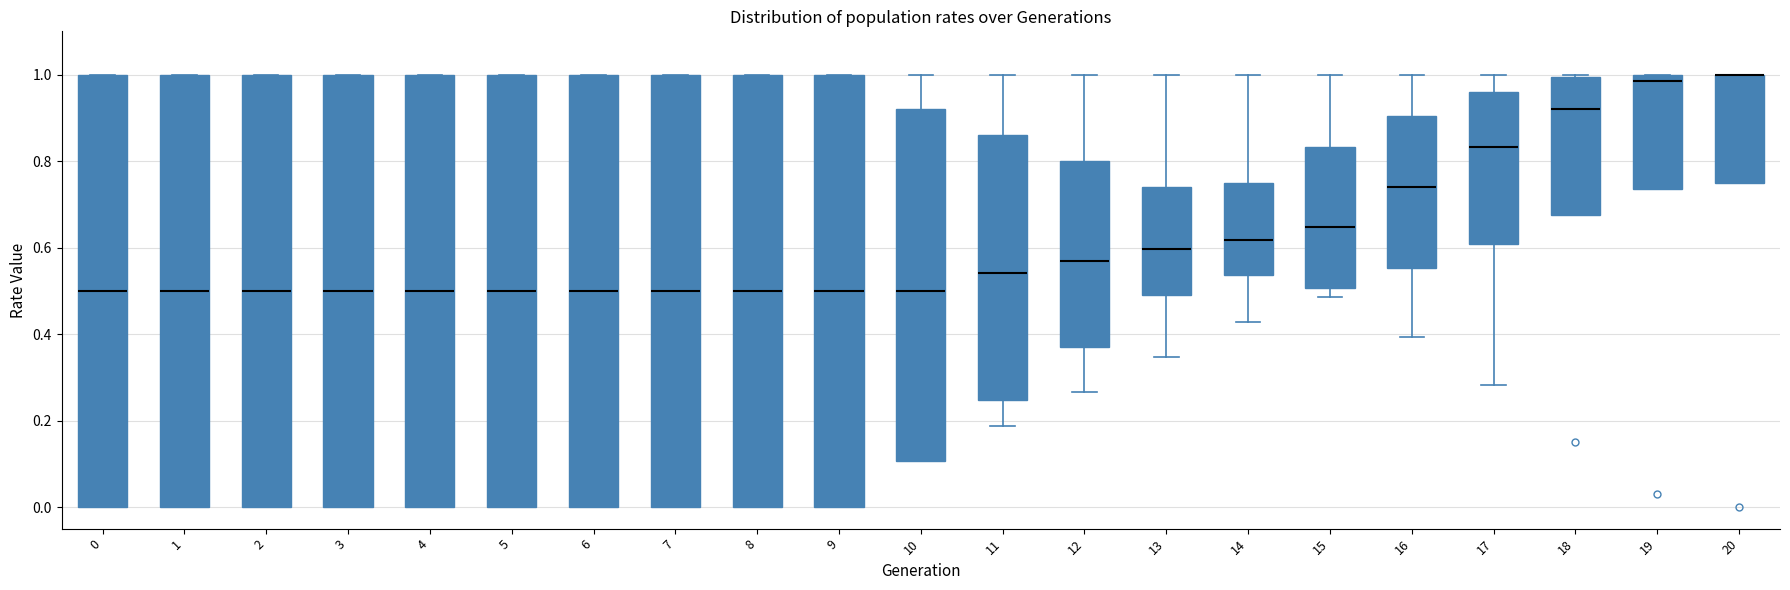

Reading left to right, transcribe this box plot: for each box, give where its median line is, the range the box spans, and where its two whiskers end, as read against the y-axis. The values are not printed on the chart, so give them approximately, as read against the axis.

0: median 0.50, box 0.00 to 1.00, whiskers 0.00 to 1.00
1: median 0.50, box 0.00 to 1.00, whiskers 0.00 to 1.00
2: median 0.50, box 0.00 to 1.00, whiskers 0.00 to 1.00
3: median 0.50, box 0.00 to 1.00, whiskers 0.00 to 1.00
4: median 0.50, box 0.00 to 1.00, whiskers 0.00 to 1.00
5: median 0.50, box 0.00 to 1.00, whiskers 0.00 to 1.00
6: median 0.50, box 0.00 to 1.00, whiskers 0.00 to 1.00
7: median 0.50, box 0.00 to 1.00, whiskers 0.00 to 1.00
8: median 0.50, box 0.00 to 1.00, whiskers 0.00 to 1.00
9: median 0.50, box 0.00 to 1.00, whiskers 0.00 to 1.00
10: median 0.50, box 0.10 to 0.92, whiskers 0.10 to 1.00
11: median 0.54, box 0.24 to 0.86, whiskers 0.18 to 1.00
12: median 0.56, box 0.36 to 0.80, whiskers 0.26 to 1.00
13: median 0.60, box 0.48 to 0.74, whiskers 0.34 to 1.00
14: median 0.62, box 0.54 to 0.74, whiskers 0.42 to 1.00
15: median 0.64, box 0.50 to 0.84, whiskers 0.48 to 1.00
16: median 0.74, box 0.56 to 0.90, whiskers 0.40 to 1.00
17: median 0.84, box 0.60 to 0.96, whiskers 0.28 to 1.00
18: median 0.92, box 0.68 to 1.00, whiskers 0.68 to 1.00
19: median 0.98, box 0.74 to 1.00, whiskers 0.74 to 1.00
20: median 1.00 (drawn on the box's upper edge), box 0.76 to 1.00, whiskers 0.76 to 1.00